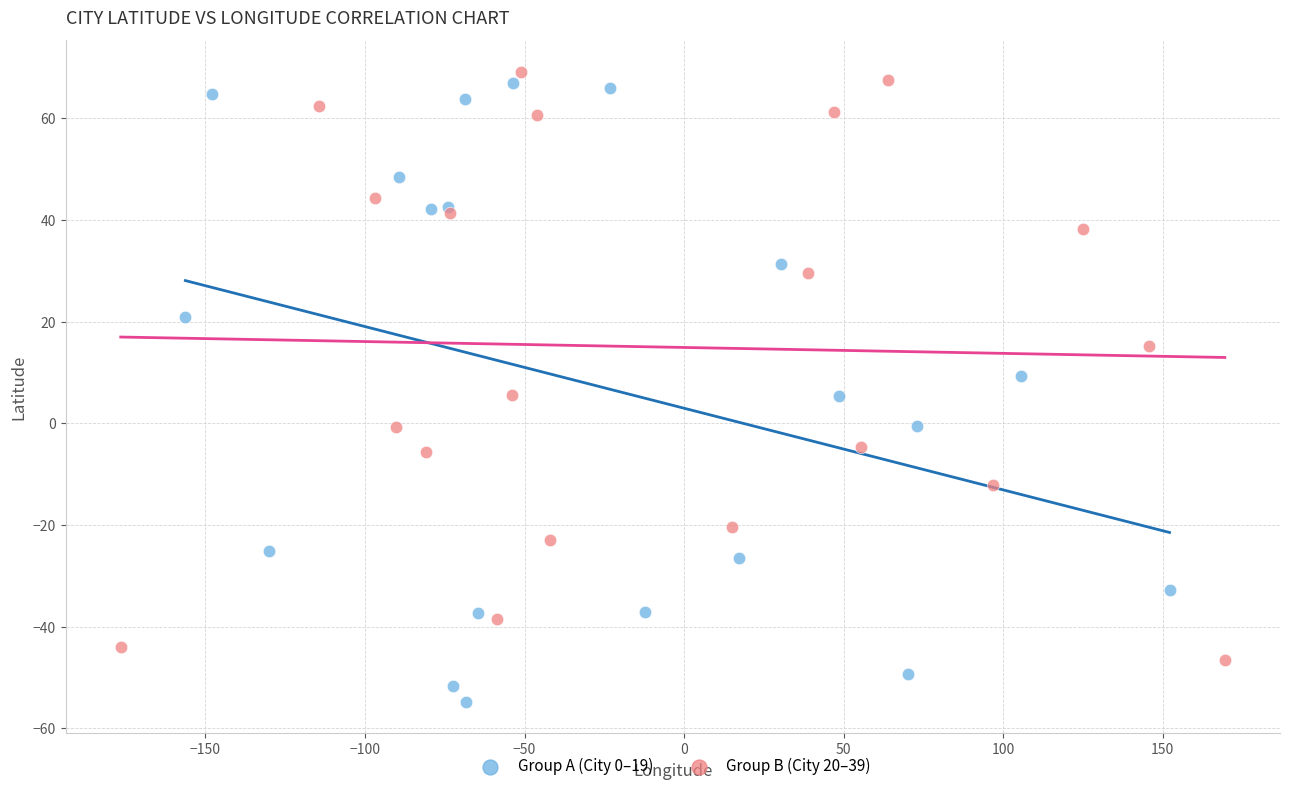

Which series reaches the minimum Y coordinate?

Group A (City 0–19)